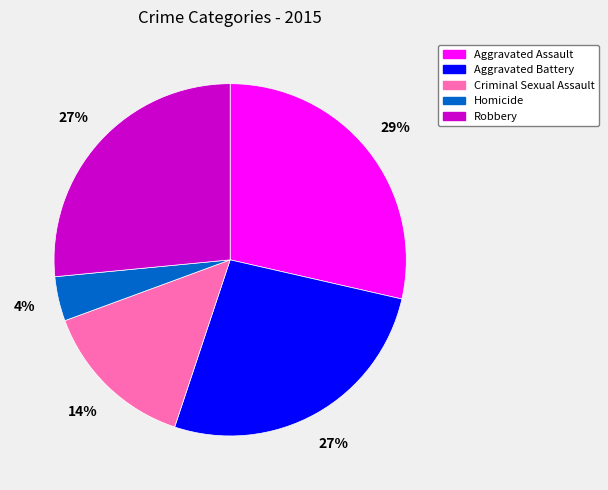

Which has a higher value, Aggravated Battery or Aggravated Assault?

Aggravated Assault